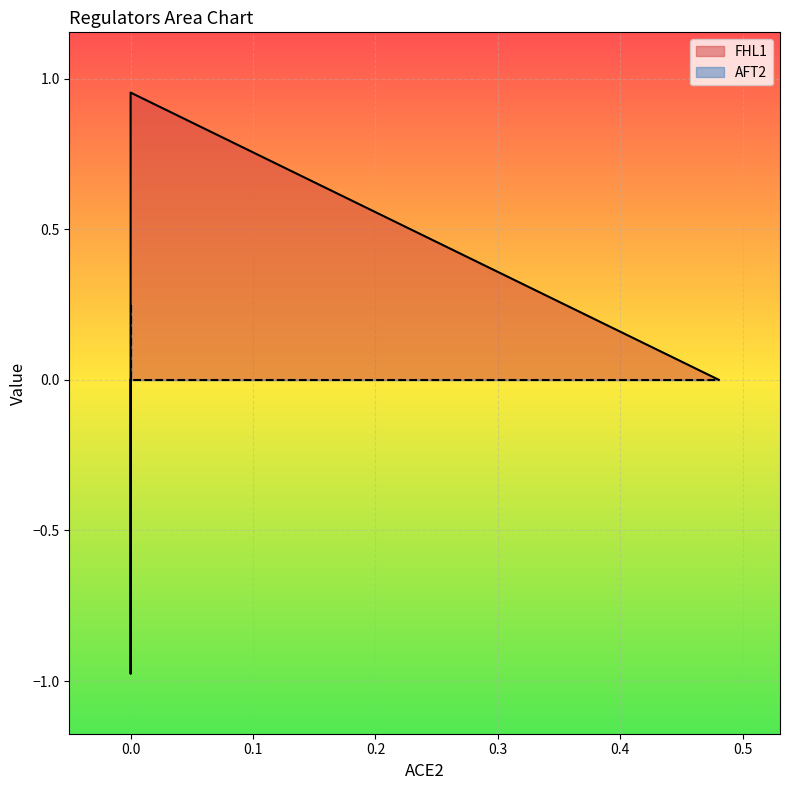

Count the number of categories in the chart.

4